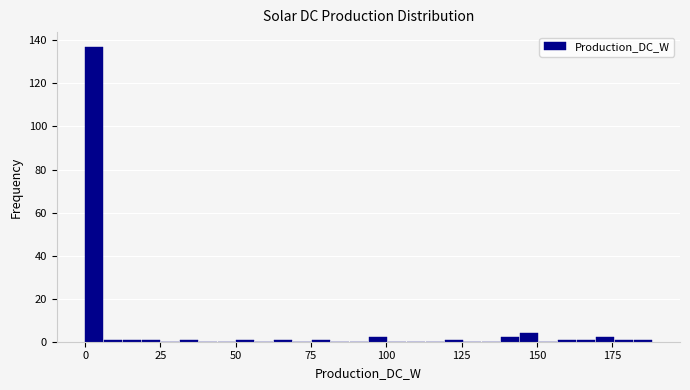

Around what value on the x-axis is the tallest bar? Give the approximate position of its centre, as read against the axis.

5